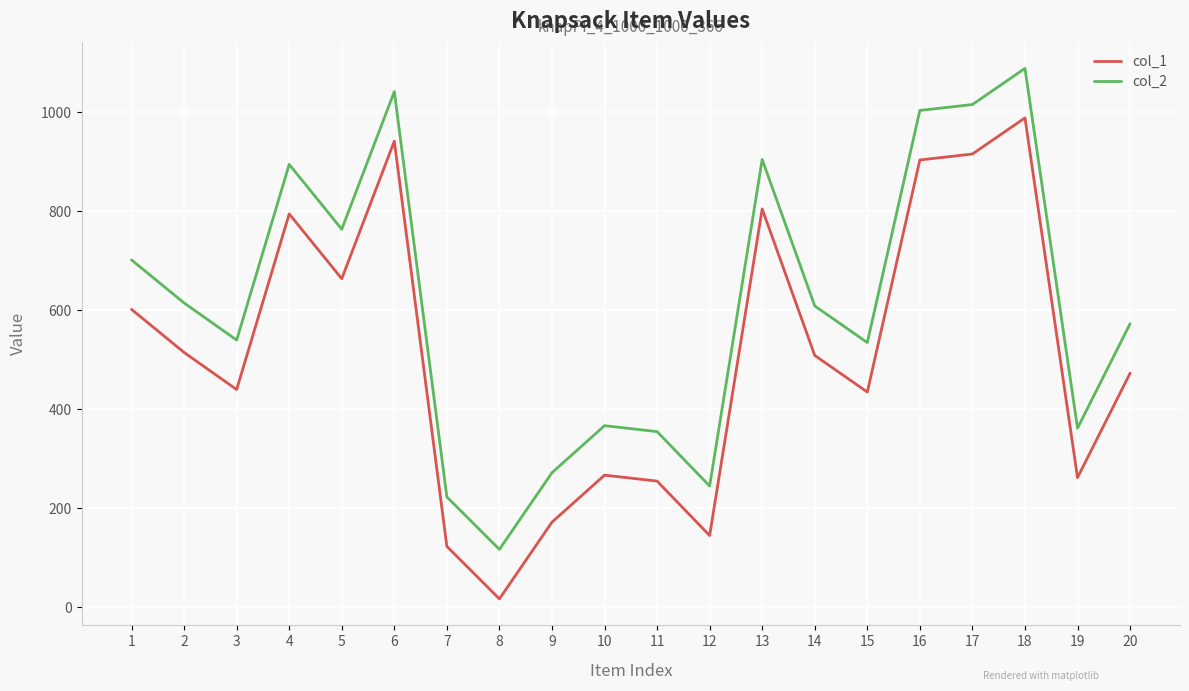

Which series has the largest total across all categories?

col_2